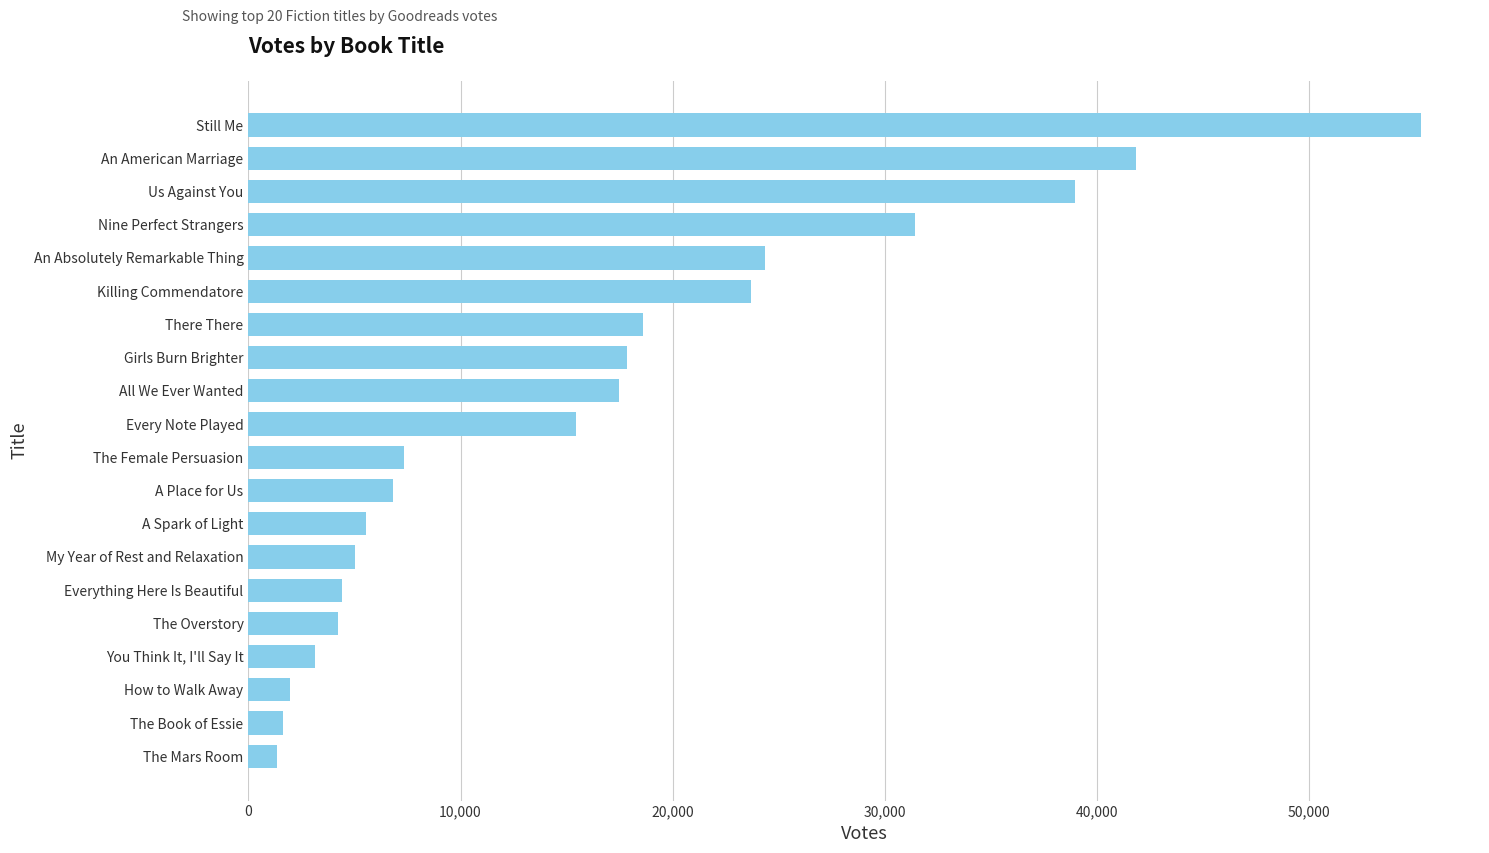

Approximately how many times larger is the value at An American Marriage compared to Girls Burn Brighter?

2.3